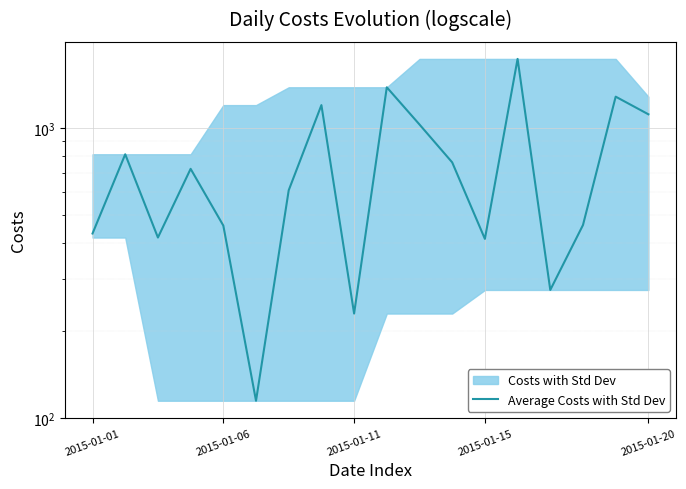

True or false: the data has more than 1 interior local peaks.

True